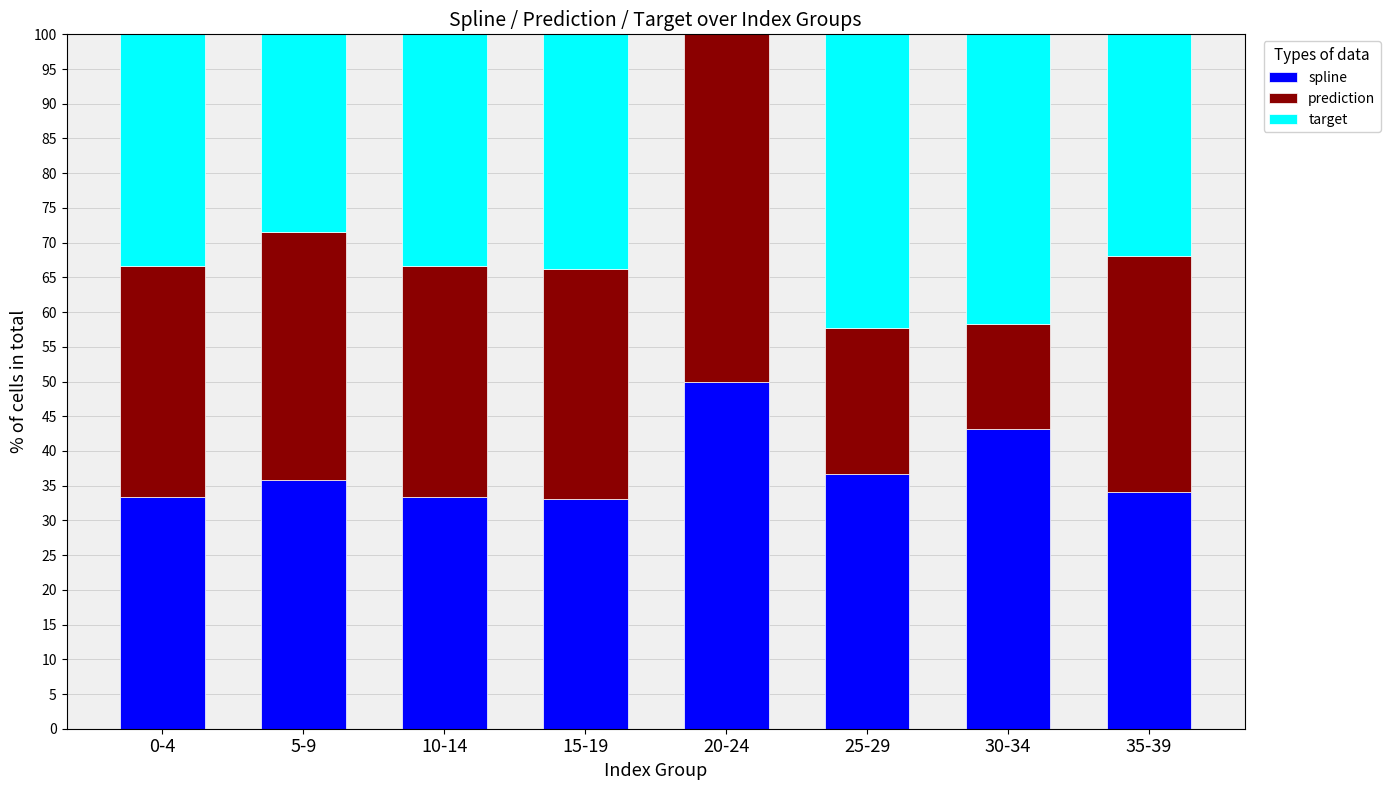

What is the highest value of the spline series?

50.0